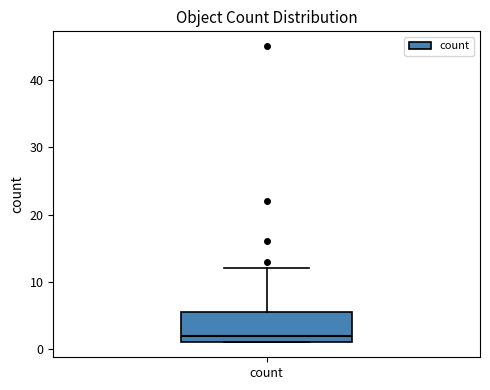

Read this box plot against the y-axis: the position of the median line, the range covered by the box, and the ends of both whiskers. The values are not printed on the chart, so give them approximately, as read against the axis.

median 2, box 1 to 6, whiskers 1 to 12